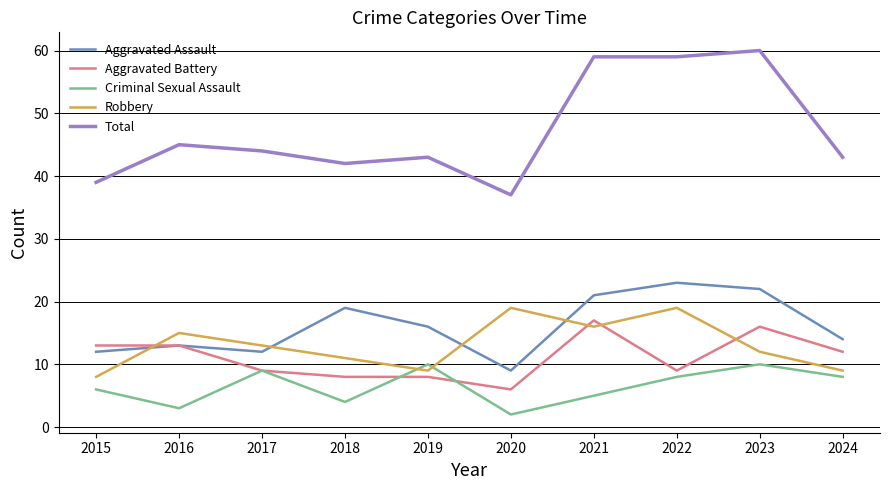

Which series changed the most between 2015 and 2018?

Aggravated Assault